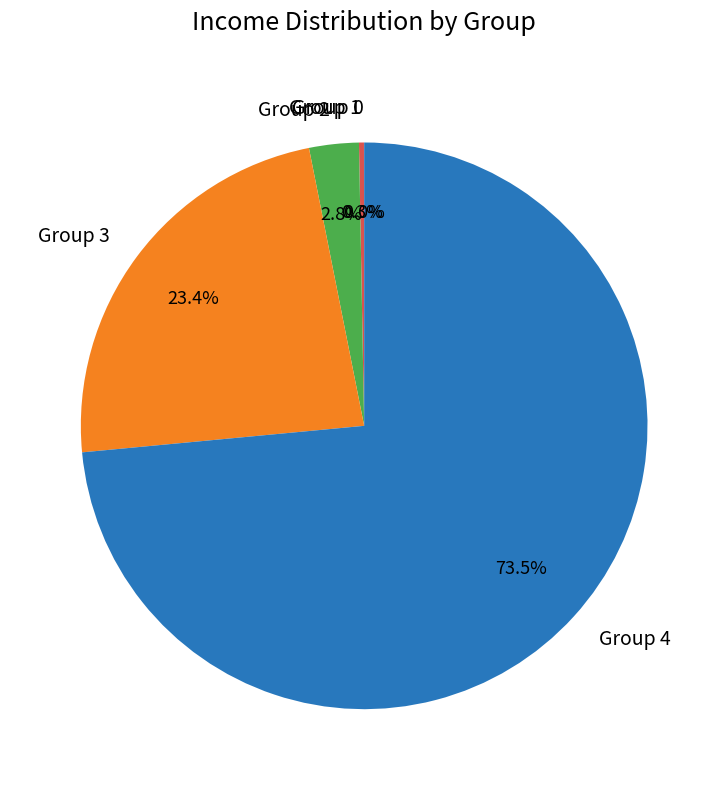

Which category has the biggest portion of the pie?

Group 4